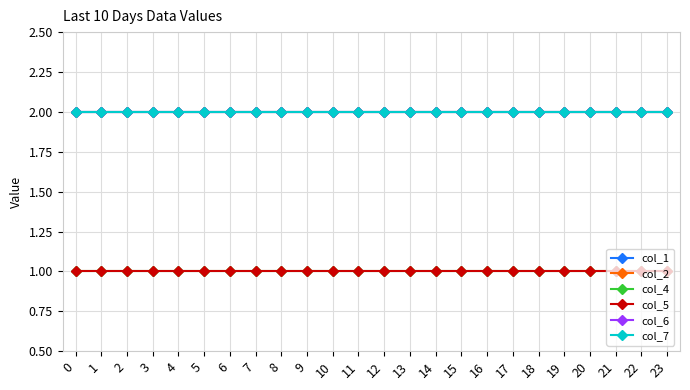

What is the difference between the highest and lowest values at 13?

1